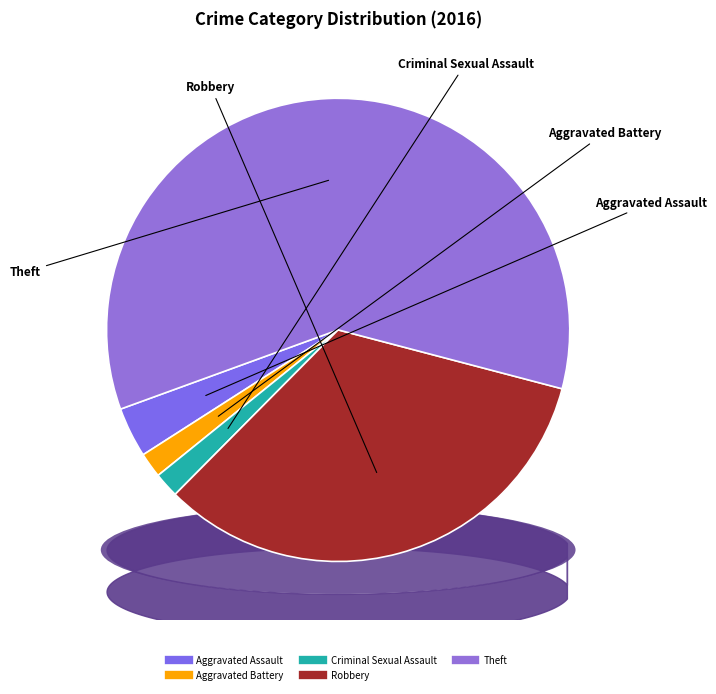

To the nearest percent, what portion does Aggravated Assault represent?

4%